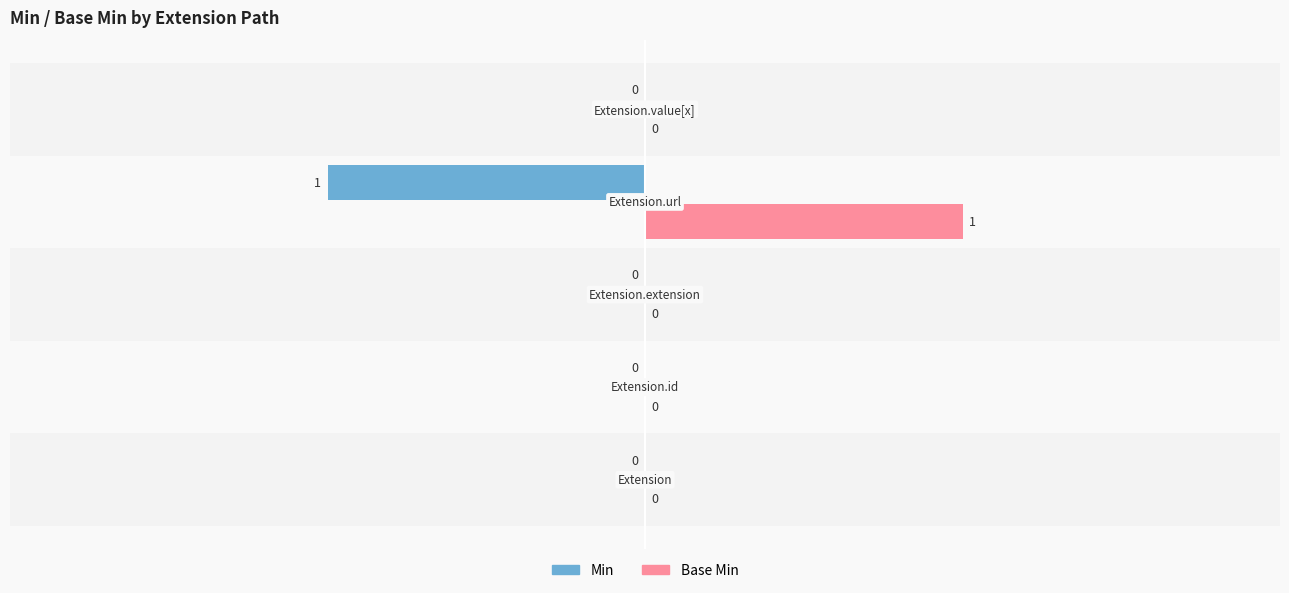

How many data points does each series have?

5